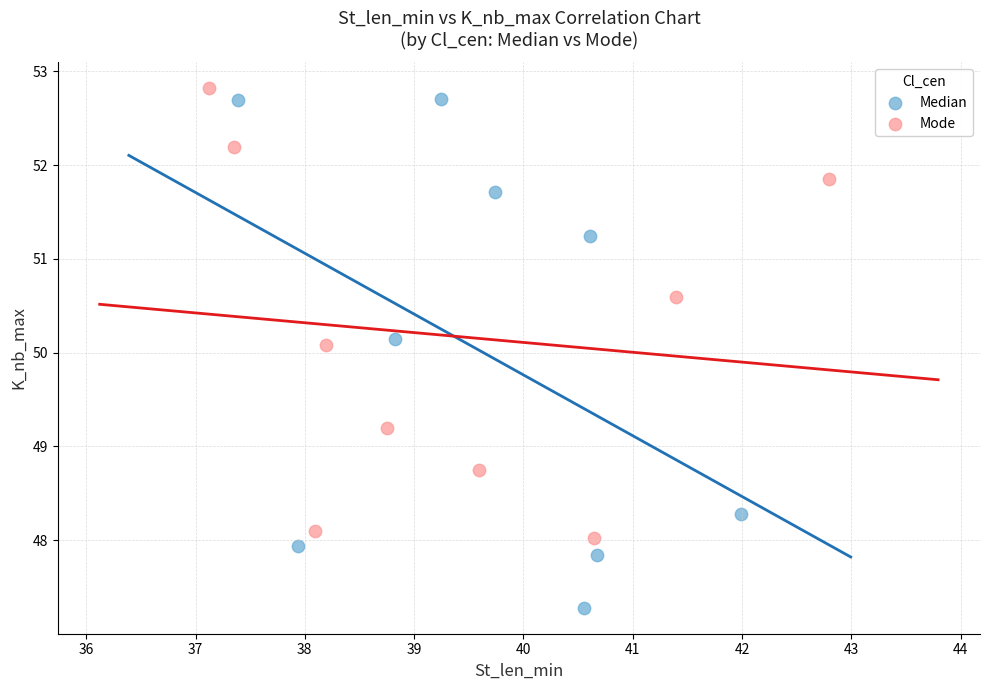

Which series contains the highest Y value?

Mode